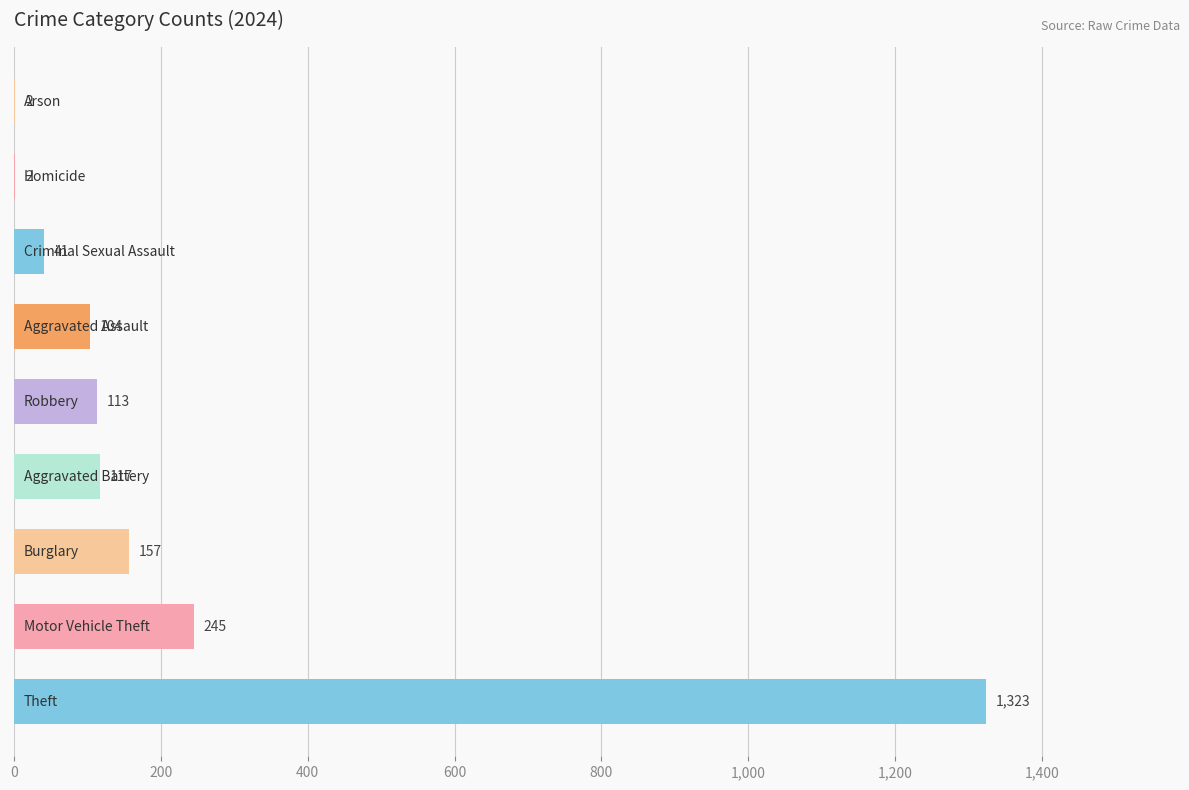

What is the maximum value shown in the chart?

1323